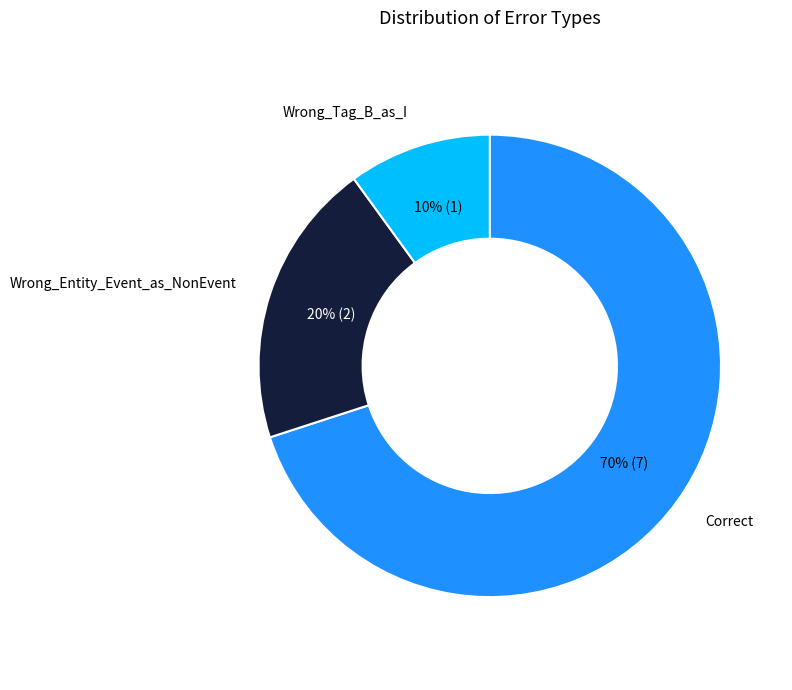

To the nearest percent, what is the average slice percentage?

33%